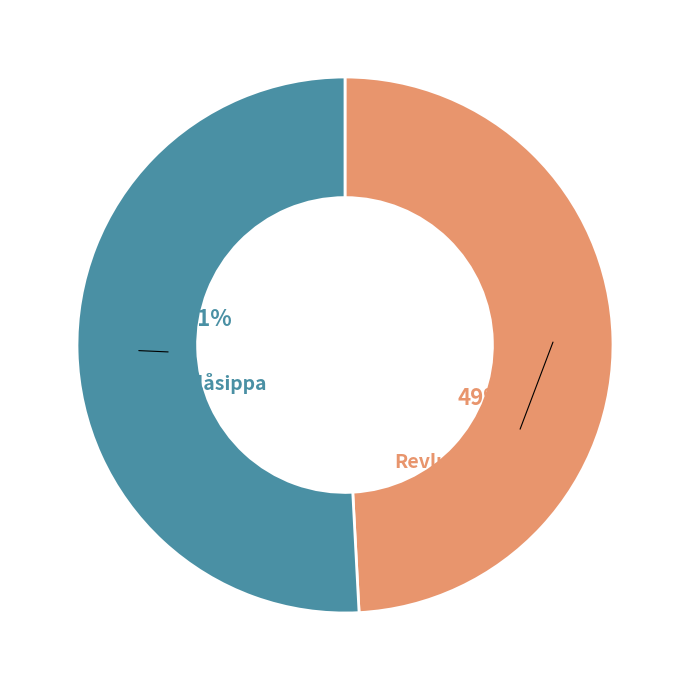

Is there a majority slice in this chart?

Yes